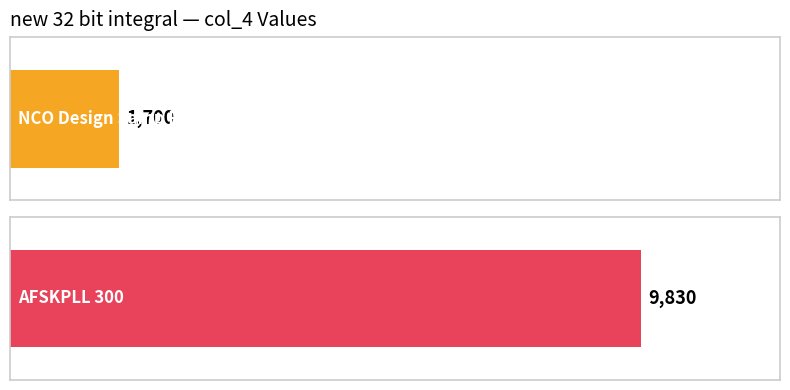

Approximately how many times larger is the value at AFSKPLL 300 compared to NCO Design Samp Rate?

5.8